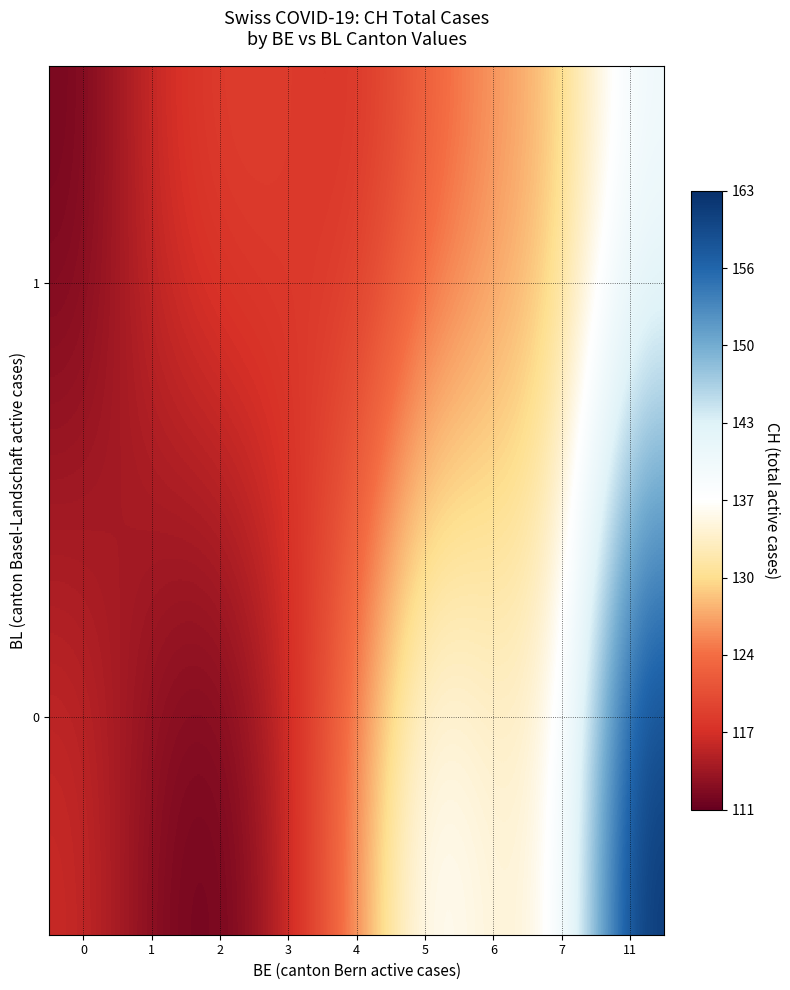

How many distinct data groups are displayed?

2